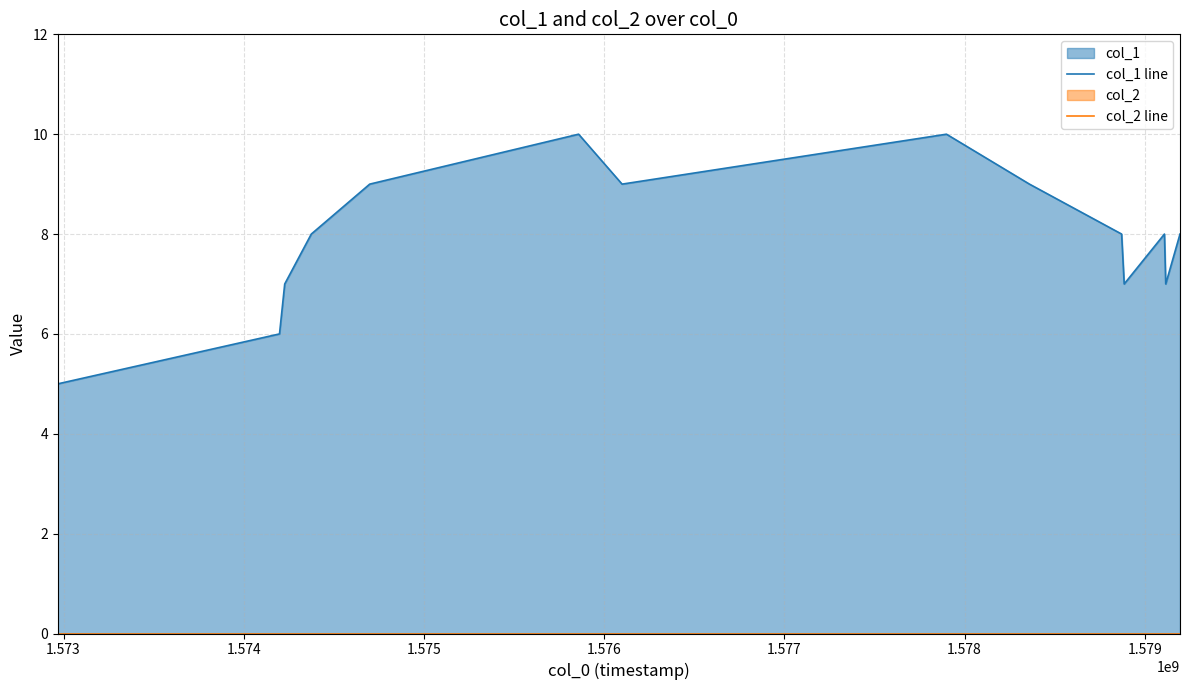

Reading left to right, extract all data points from this chart.

col_1 line: 5	6	7	8	9	10	9	10	9	8	7	8	7	8
col_2 line: 0	0	0	0	0	0	0	0	0	0	0	0	0	0